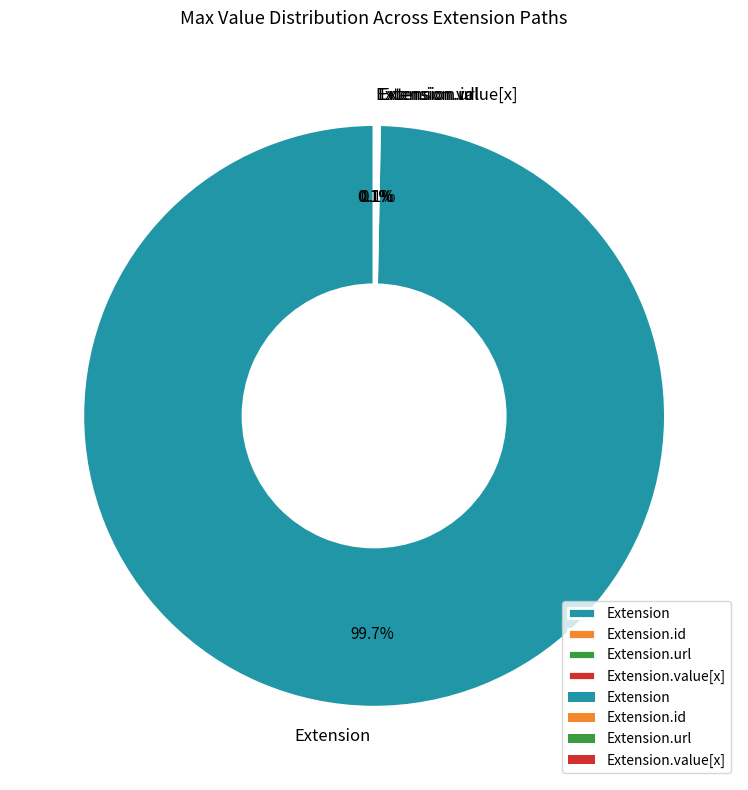

Which slice is the largest?

Extension